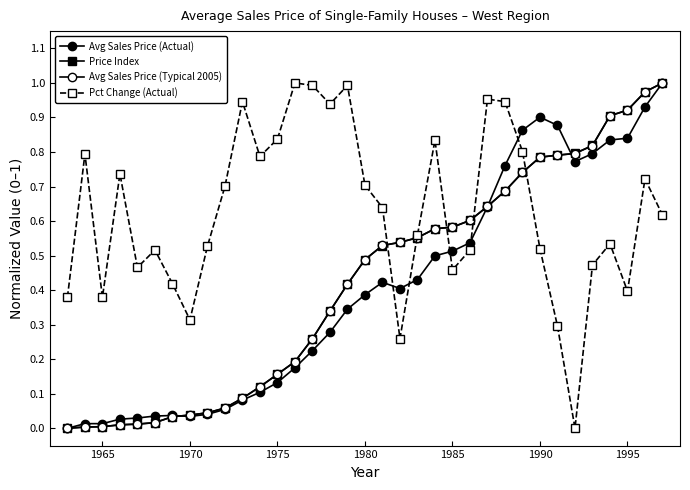

How many intersections are there between Avg Sales Price (Typical 2005) and Price Index?

15